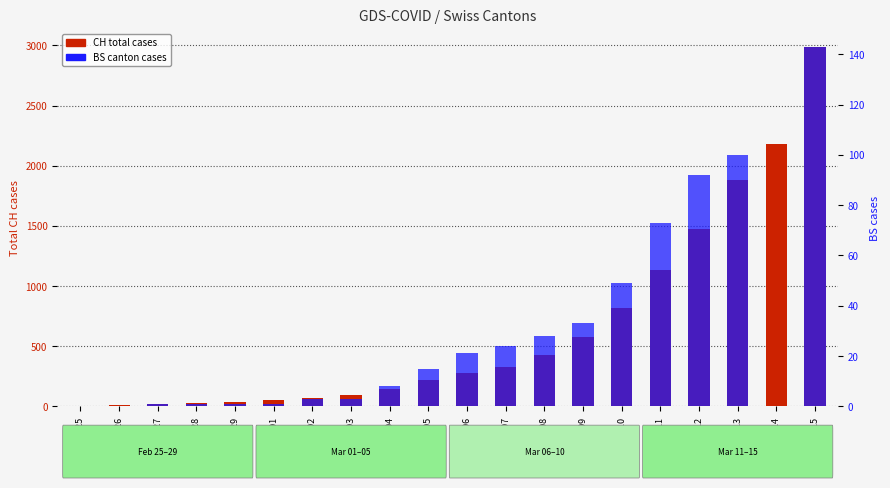

What position from the left is 2020-03-08?

13